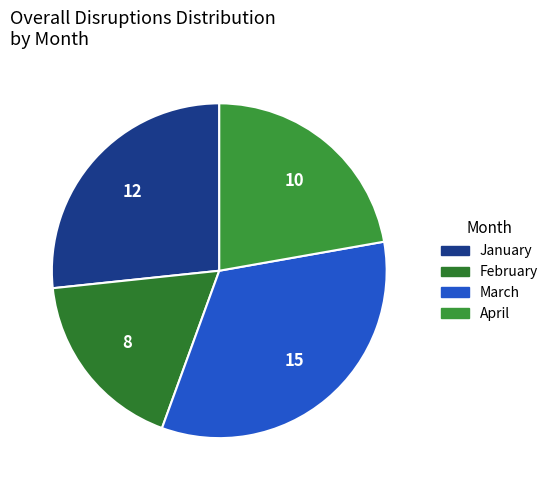

What percentage is the January slice, to the nearest percent?

27%